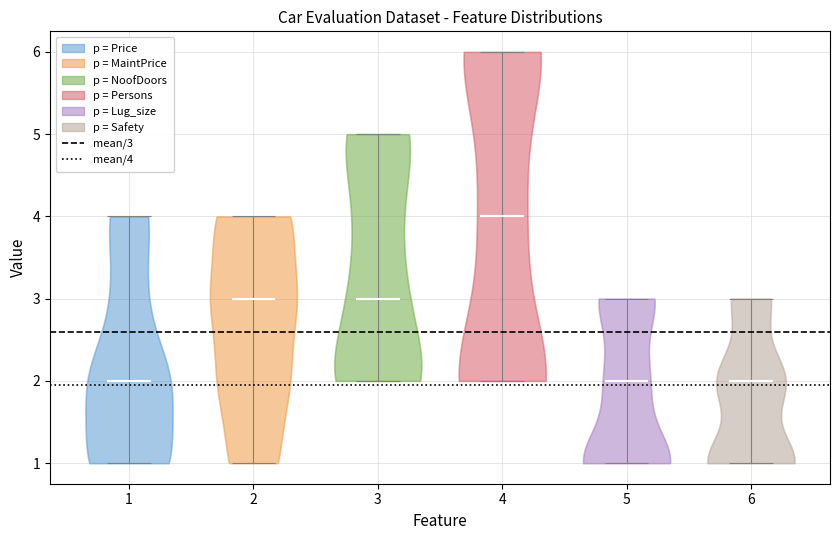

Which violin has the highest median line?

4